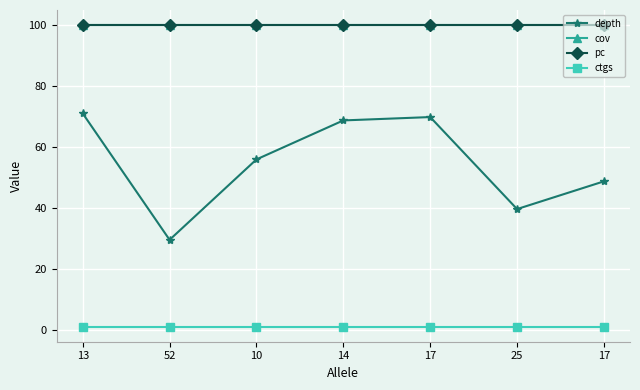

What is the total value across all series at 13?

272.0